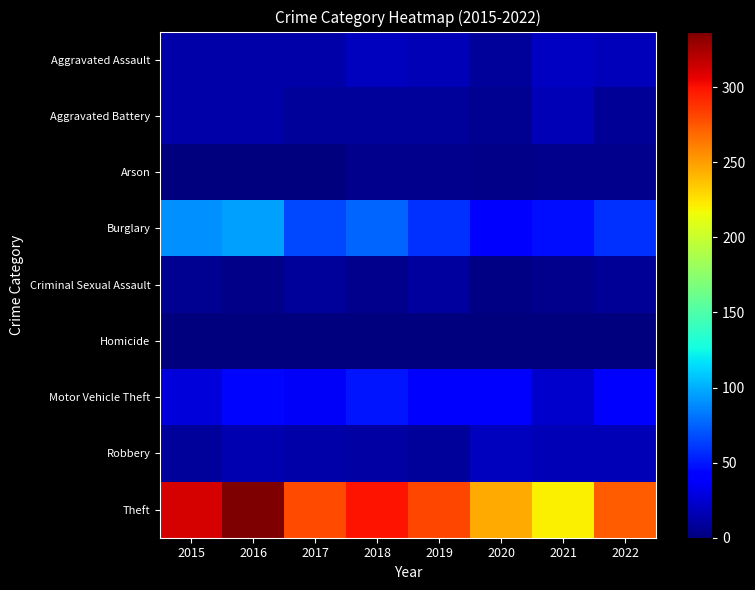

Which series changed the most between 2015 and 2016?

Theft